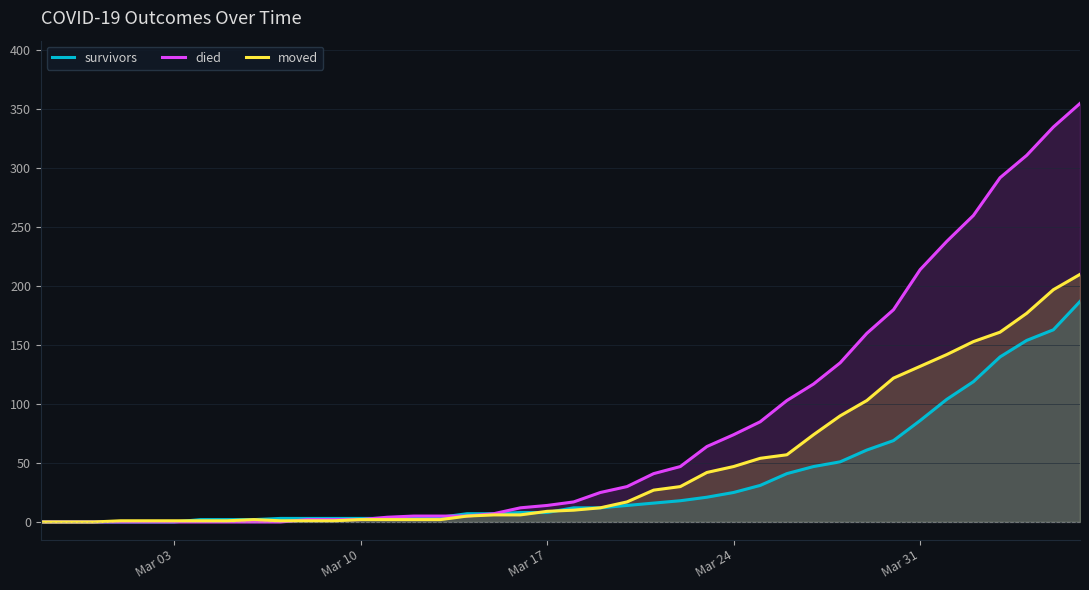

Which series has the largest total across all categories?

died